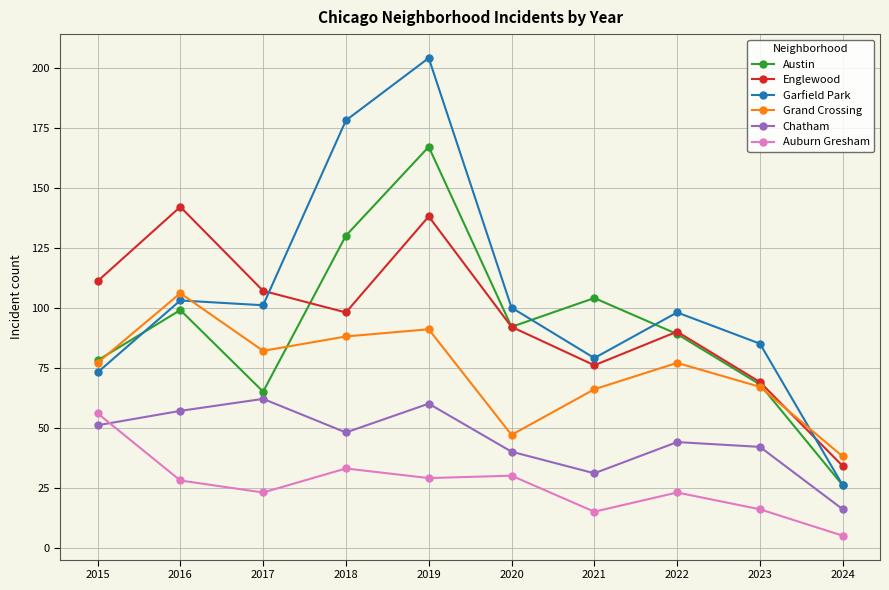

Rank the series at 2021 from lowest to highest value.

Auburn Gresham, Chatham, Grand Crossing, Englewood, Garfield Park, Austin